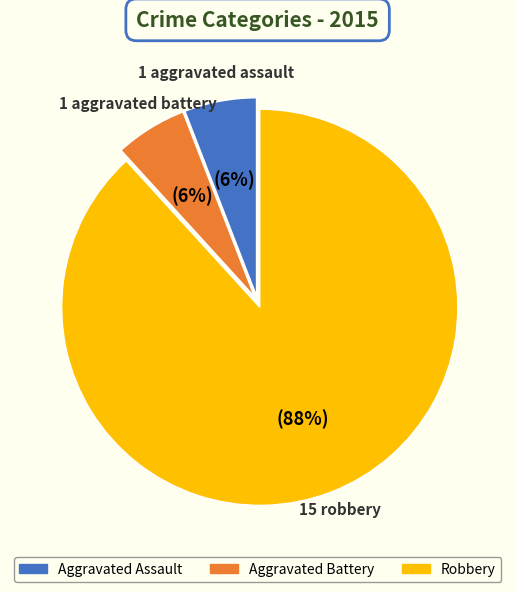

Is there any slice that represents more than half of the pie?

Yes